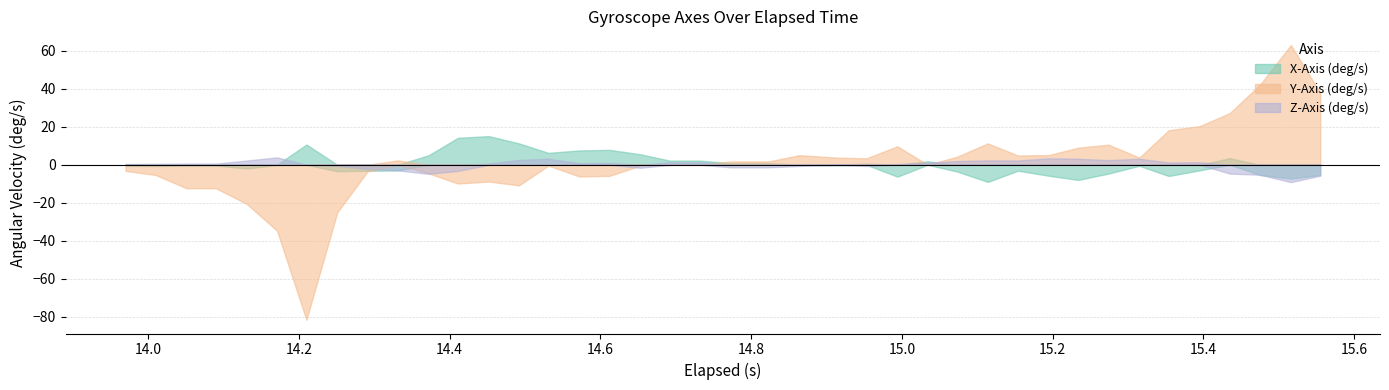

The value of Y-Axis (deg/s) at 16 is -5.9. True or false?

True